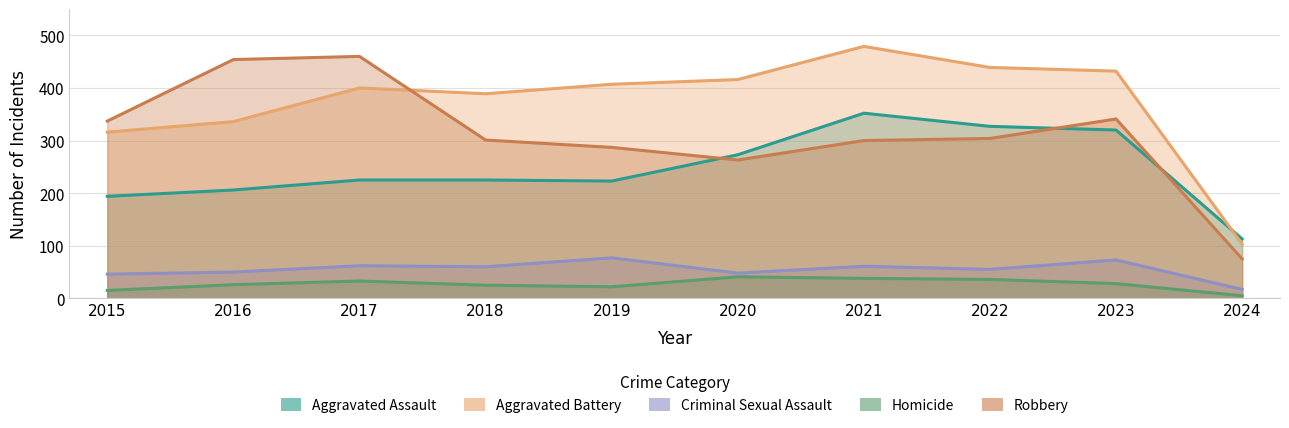

True or false: Homicide and Robbery cross at least once.

False